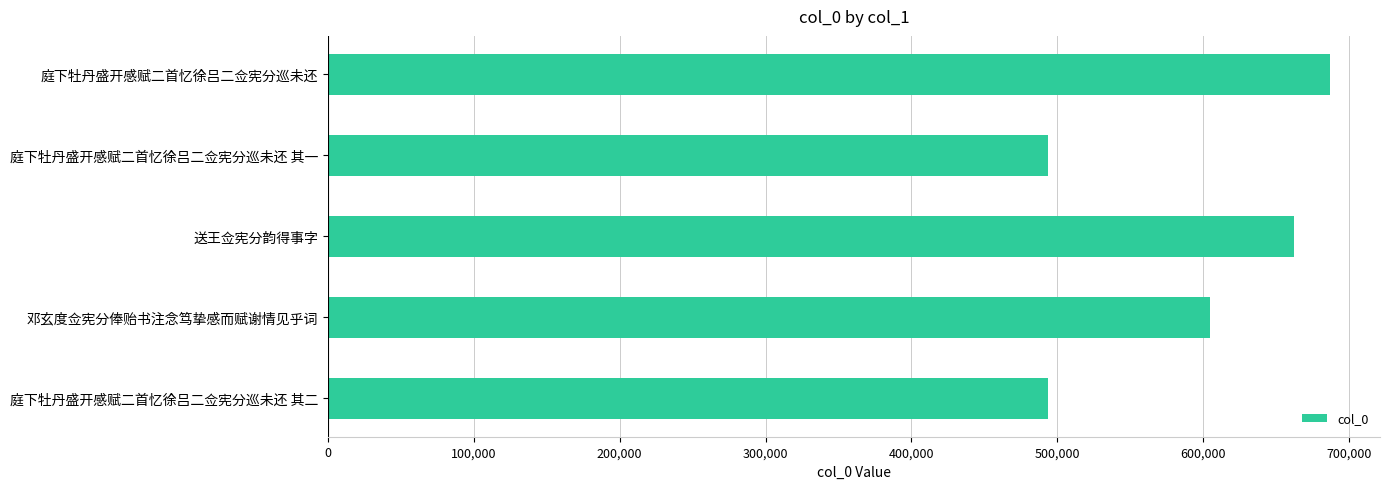

At which label is the value closest to 590312?

邓玄度佥宪分俸贻书注念笃挚感而赋谢情见乎词